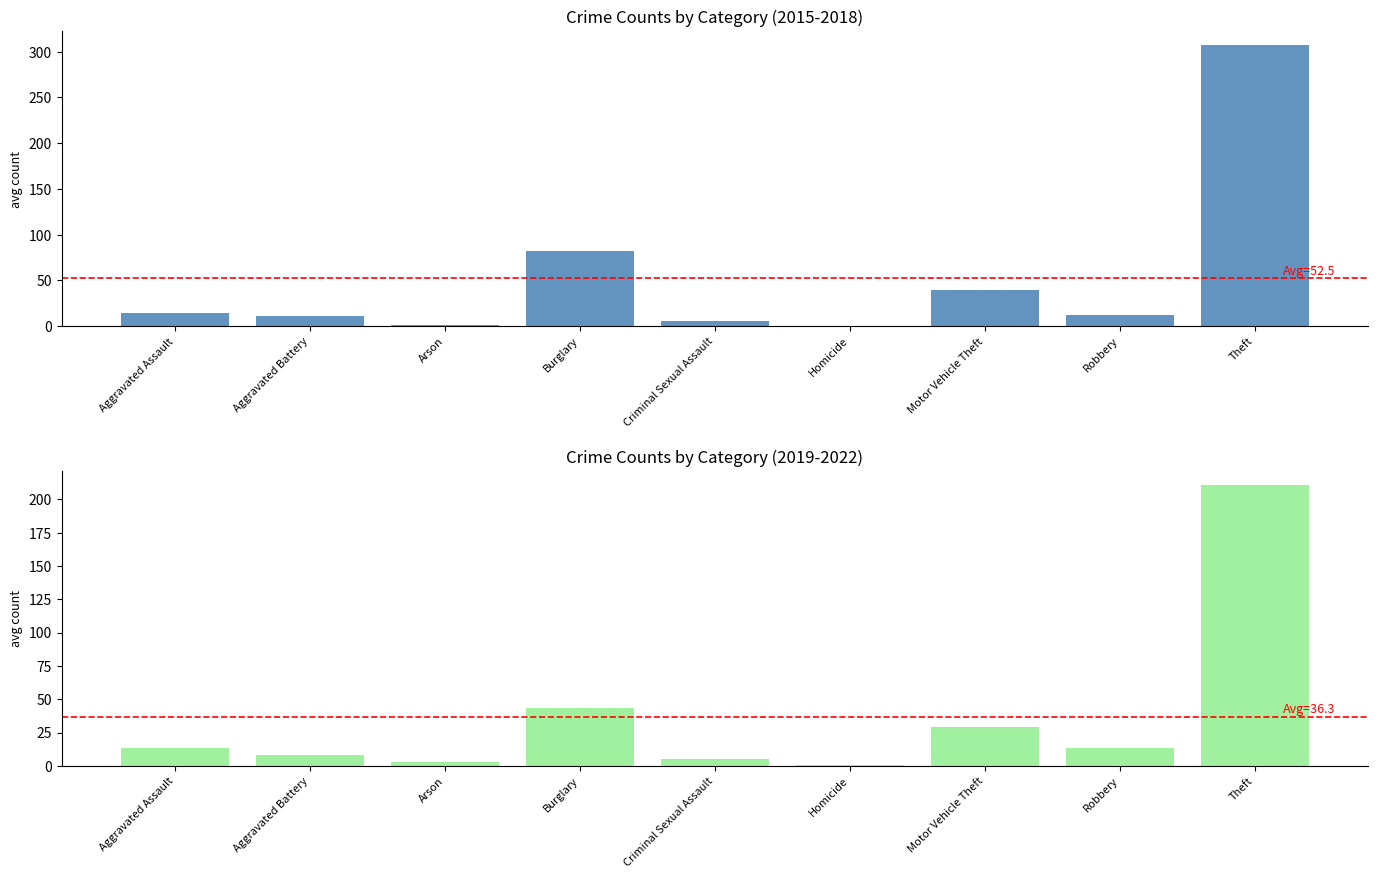

Reading left to right, list all the values displayed in this chart.

Avg 2015-2018: Aggravated Assault=14.0	Aggravated Battery=10.8	Arson=1.5	Burglary=82.2	Criminal Sexual Assault=5.5	Homicide=0.5	Motor Vehicle Theft=39.2	Robbery=11.8	Theft=307.0
Avg 2019-2022: Aggravated Assault=13.5	Aggravated Battery=8.5	Arson=3.0	Burglary=43.2	Criminal Sexual Assault=5.0	Homicide=0.2	Motor Vehicle Theft=29.2	Robbery=13.2	Theft=211.0